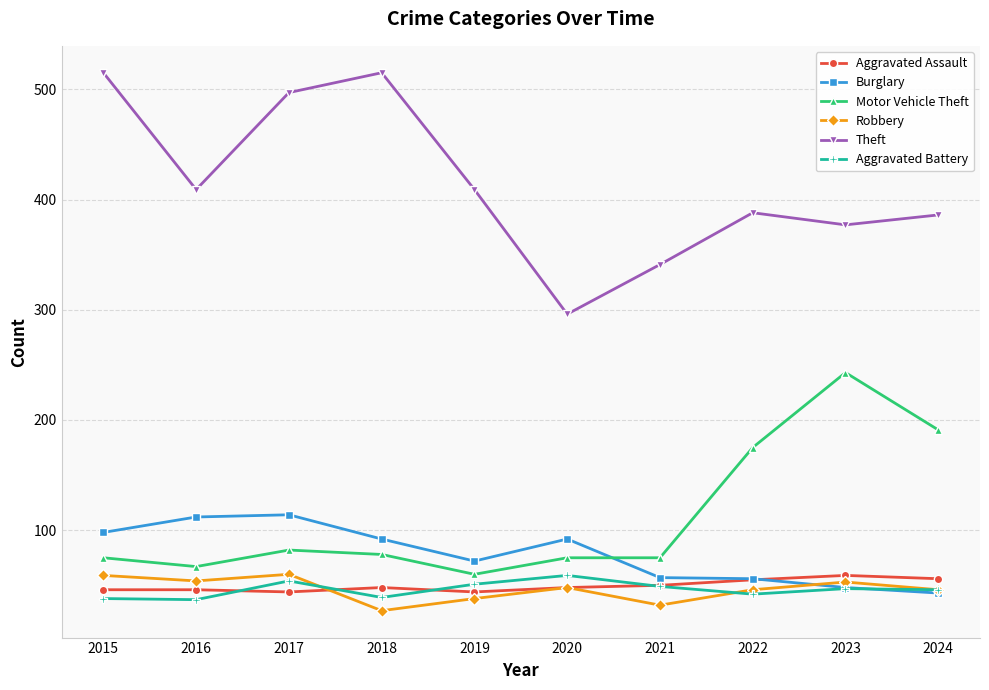

What is the value of the Robbery point at the 6th from the left?

48